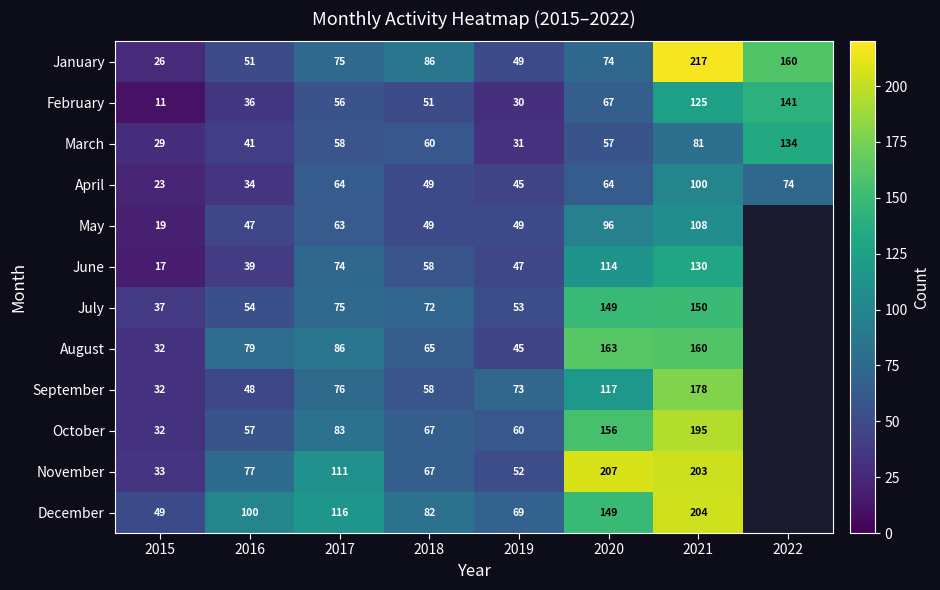

At how many categories does at least one series exceed 210?

1